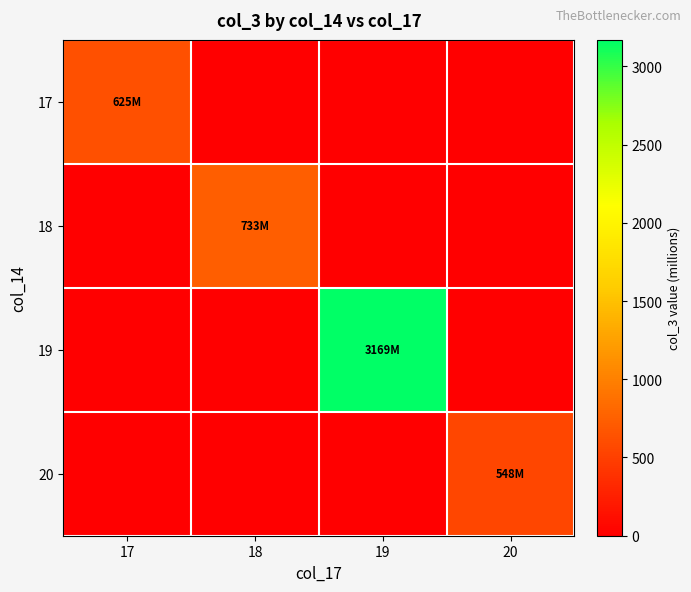

At which category is the sum across all series the highest?

19